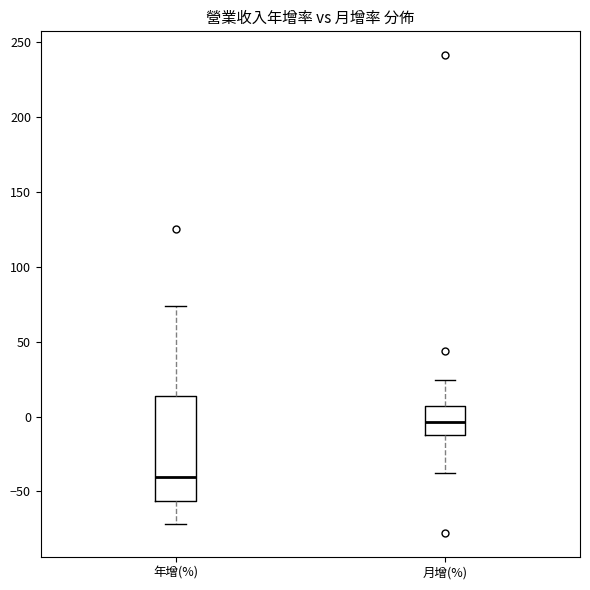

Where does the median line of the box for 月增(%) sit on the y-axis? The values are not printed on the chart, so give them approximately, as read against the axis.

-5